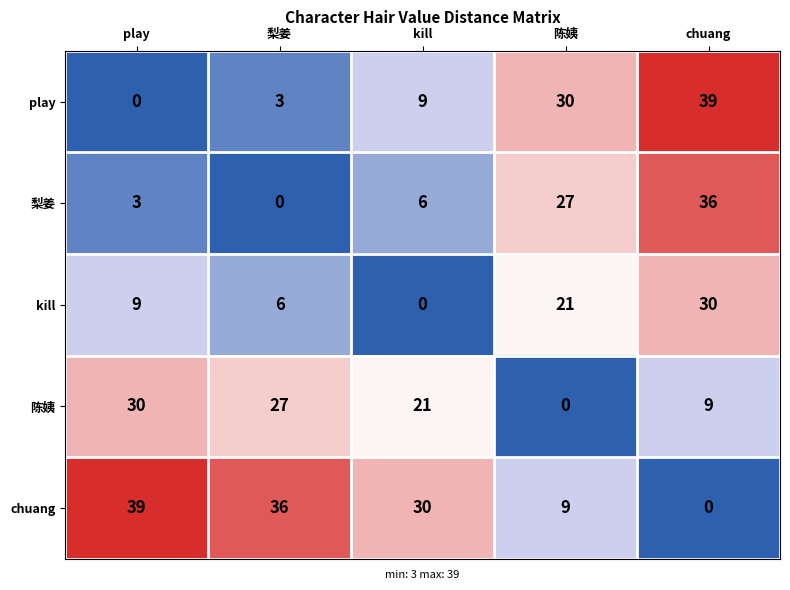

How many data points in play are less than 9?

2